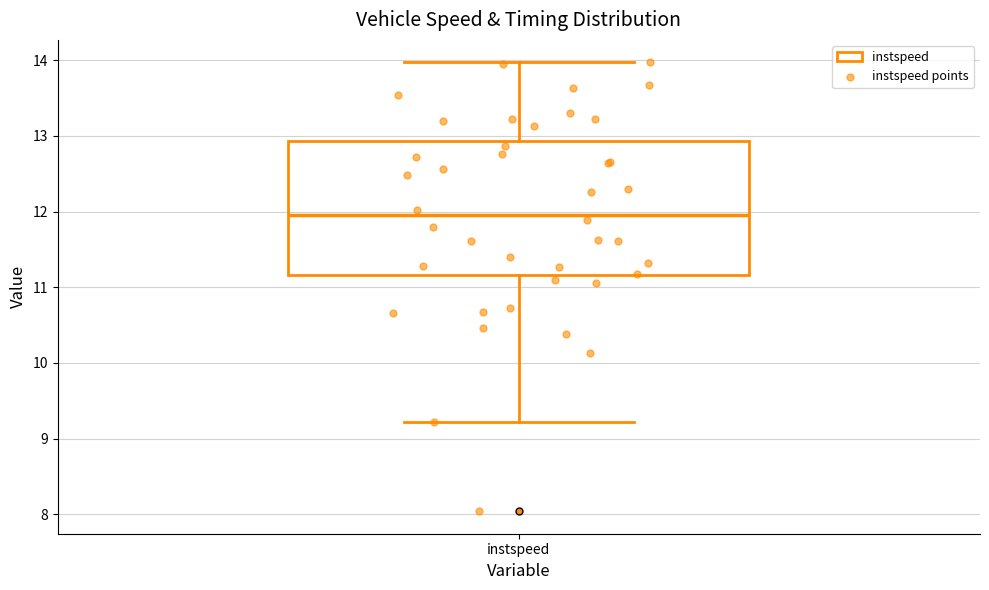

Read this box plot against the y-axis: the position of the median line, the range covered by the box, and the ends of both whiskers. The values are not printed on the chart, so give them approximately, as read against the axis.

median 12.0, box 11.2 to 12.9, whiskers 9.2 to 14.0